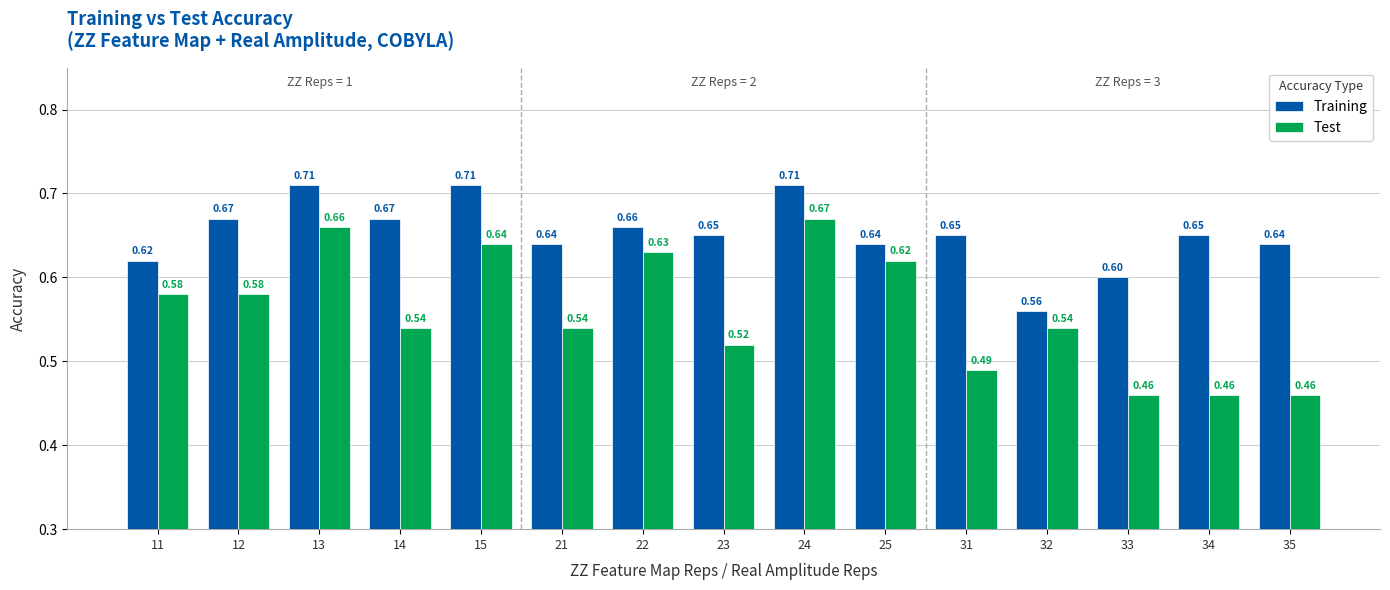

At which category is the sum across all series the highest?

24